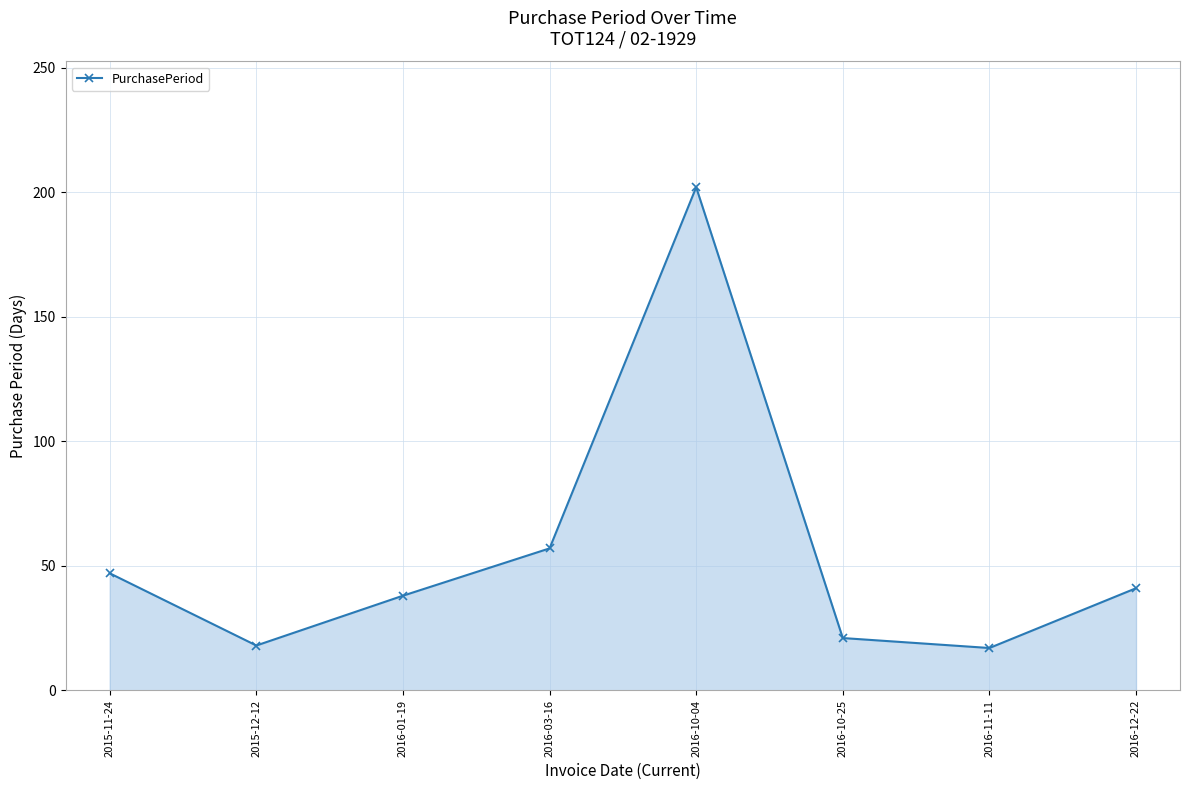

What is the value of the 7th point from the left?

17